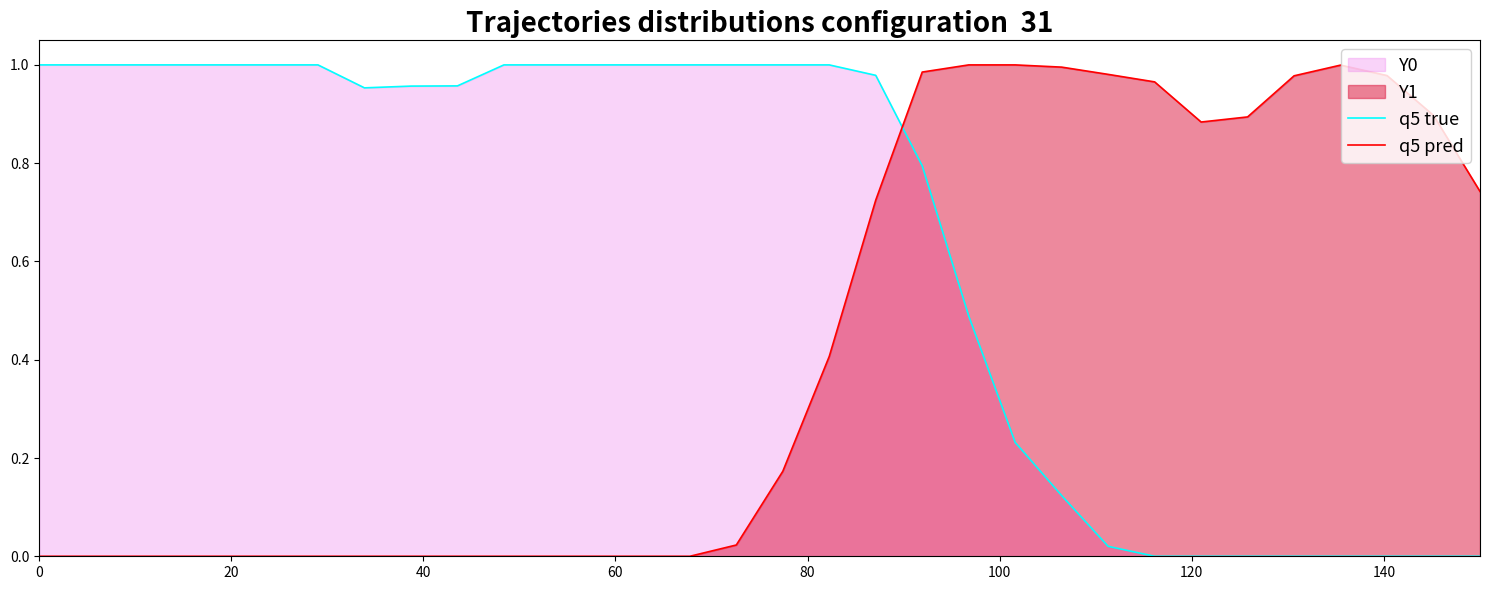

Which series has the largest total across all categories?

q5 true